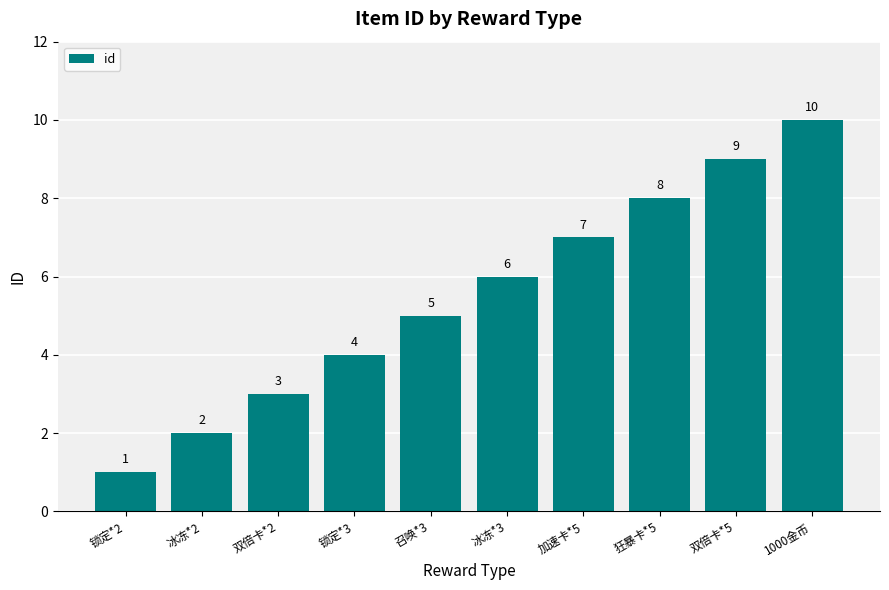

List the labels in order of value, largest first.

1000金币, 双倍卡*5, 狂暴卡*5, 加速卡*5, 冰冻*3, 召唤*3, 锁定*3, 双倍卡*2, 冰冻*2, 锁定*2